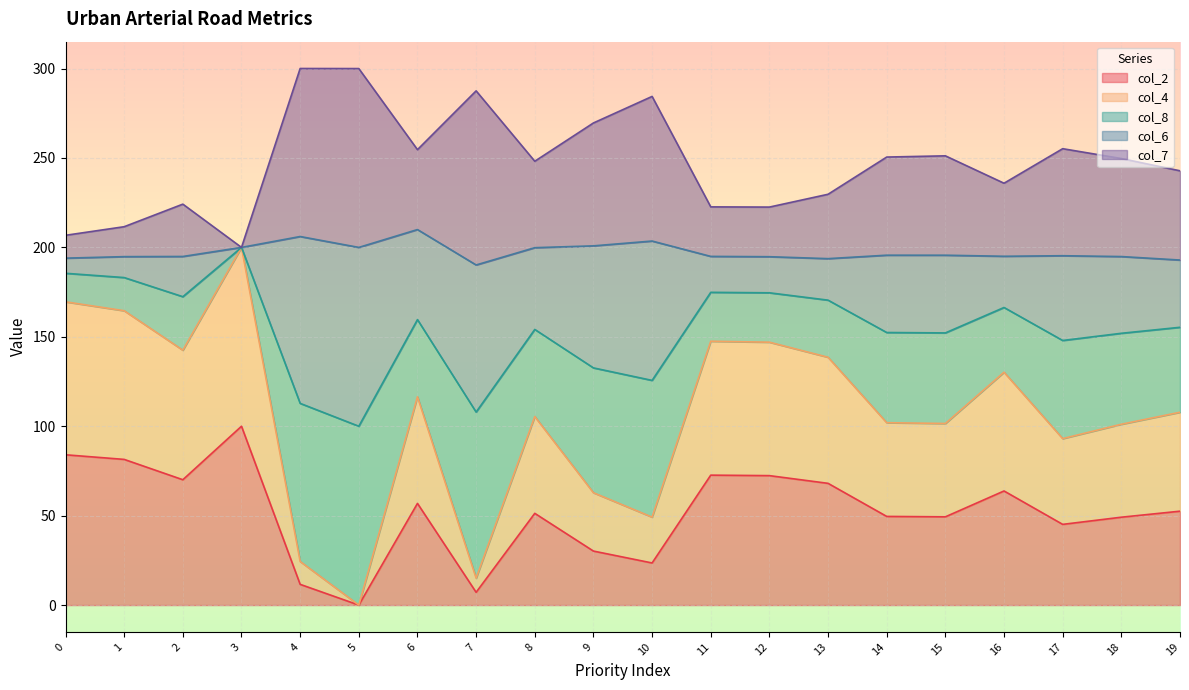

Is it true that col_2 equals 122.3 at 11?

False